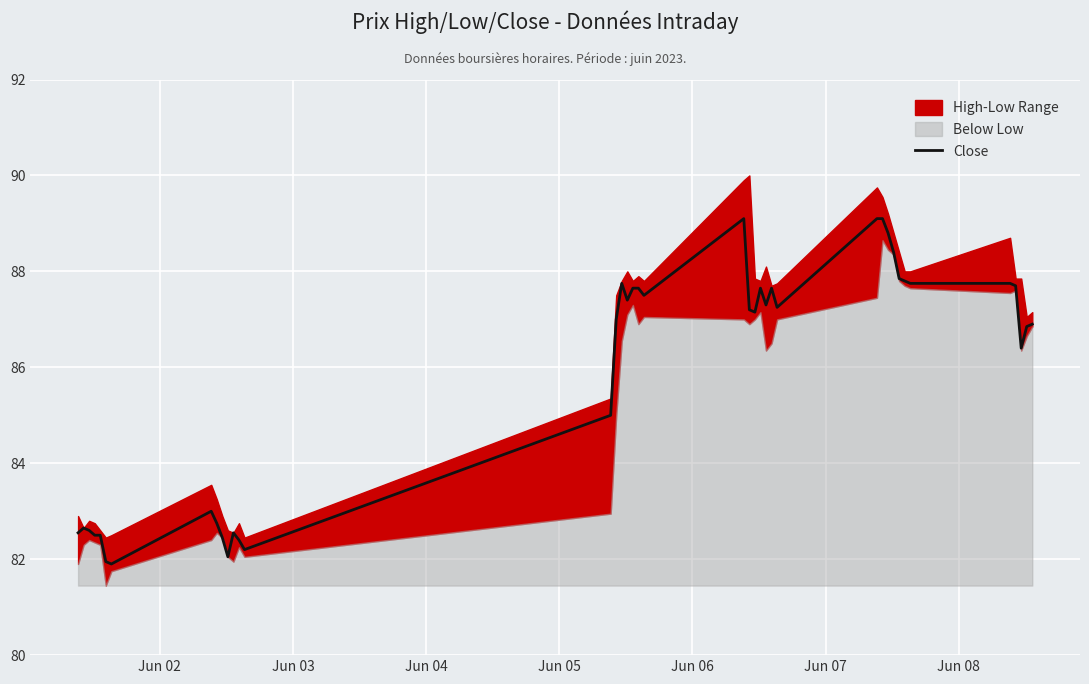

What is the minimum value for Close?

81.9